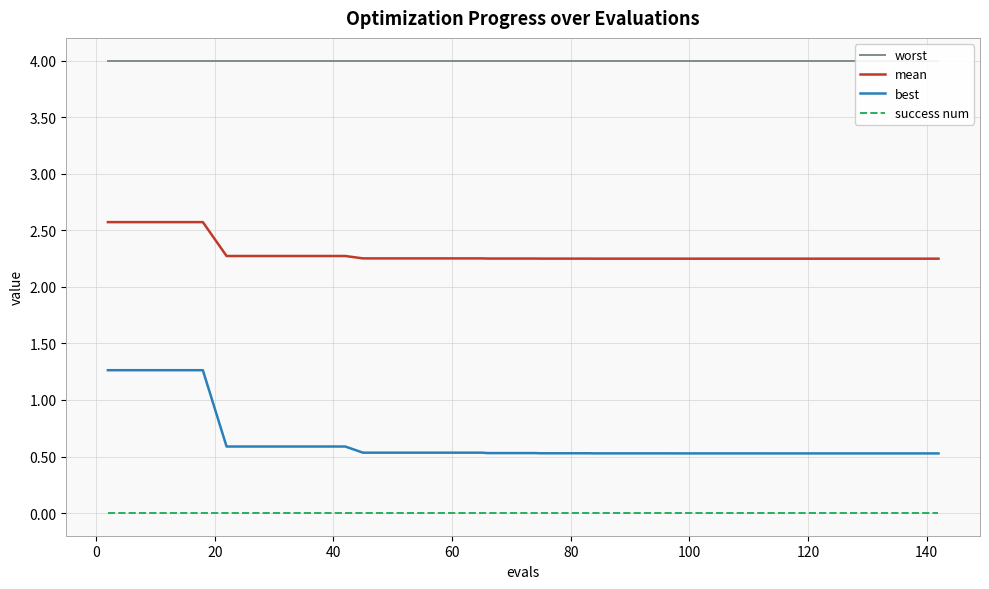

True or false: mean and best cross at least once.

False